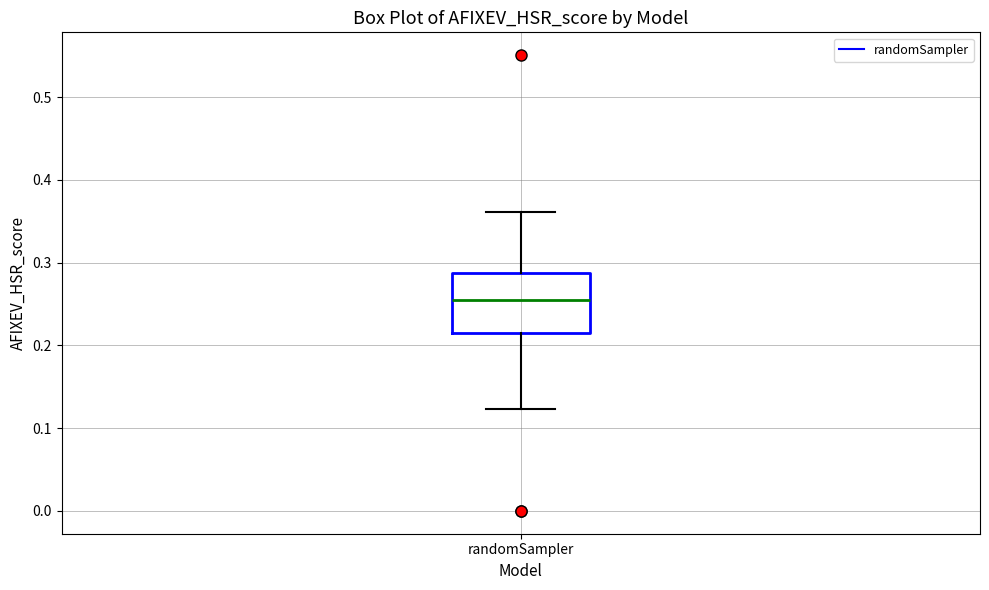

Transcribe this box plot: give where the median line is, the range the box spans, and where the two whiskers end, as read against the y-axis. The values are not printed on the chart, so give them approximately, as read against the axis.

median 0.26, box 0.21 to 0.29, whiskers 0.12 to 0.36